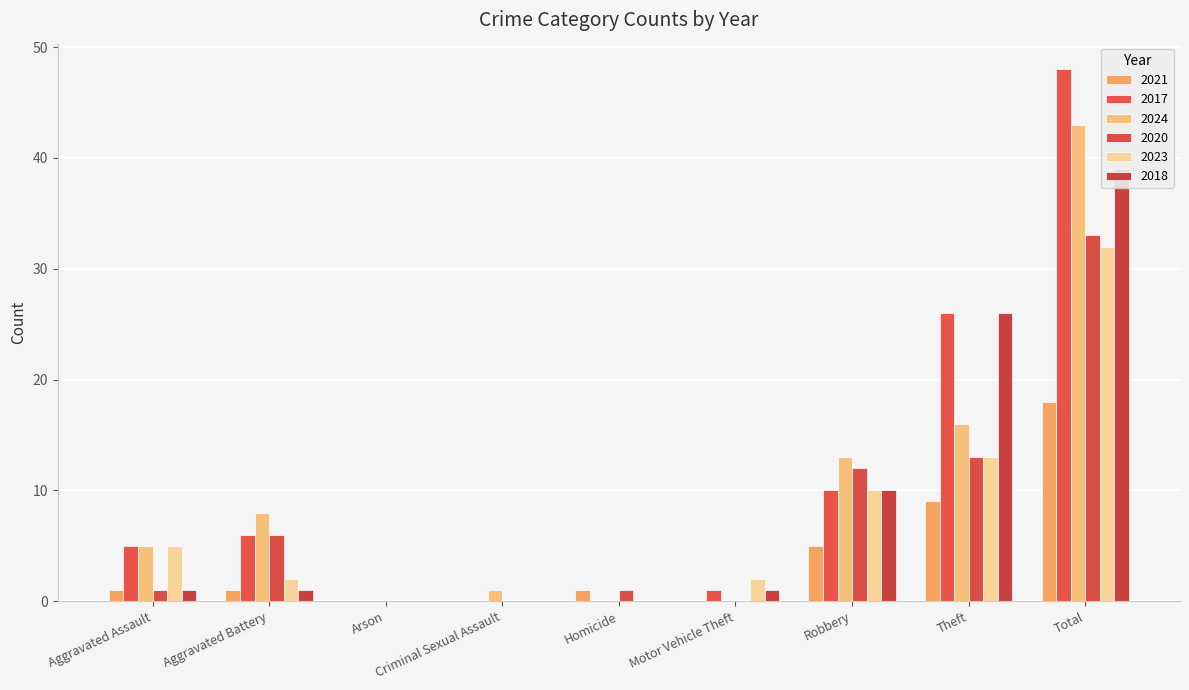

At how many categories does at least one series exceed 47?

1